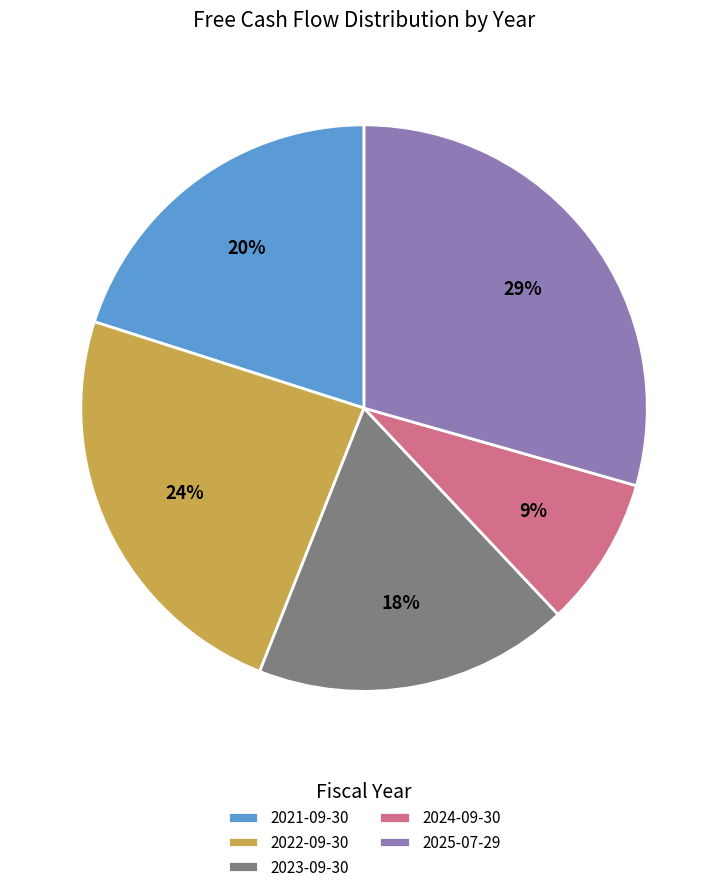

To the nearest percent, what is the difference between the 2021-09-30 and 2025-07-29 slice percentages?

9%